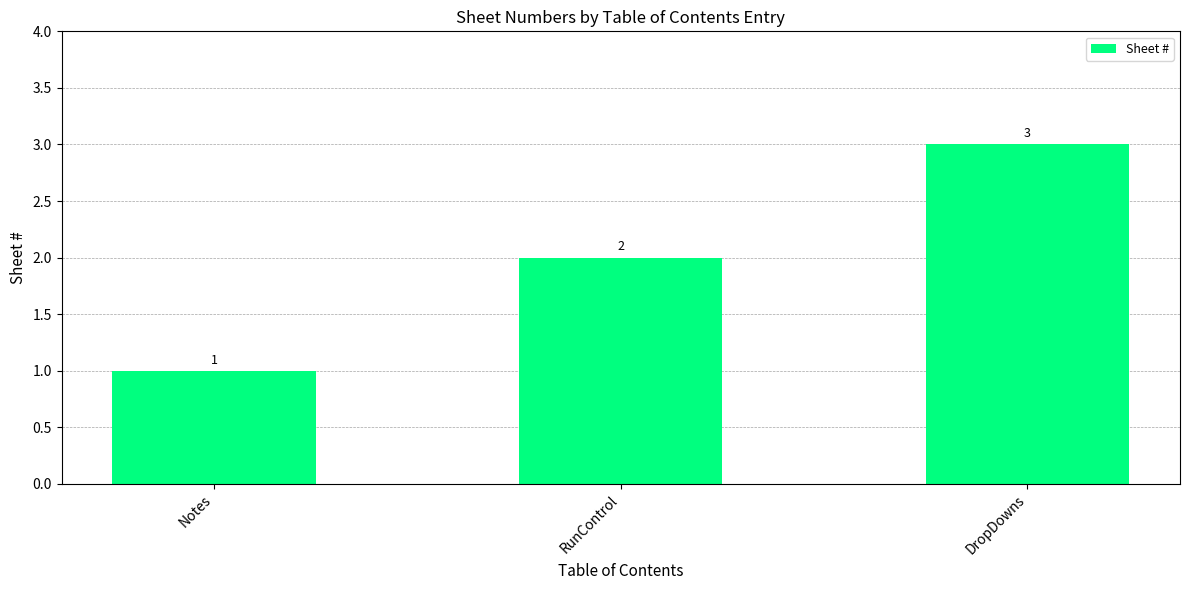

Which label corresponds to the smallest value in the chart?

Notes